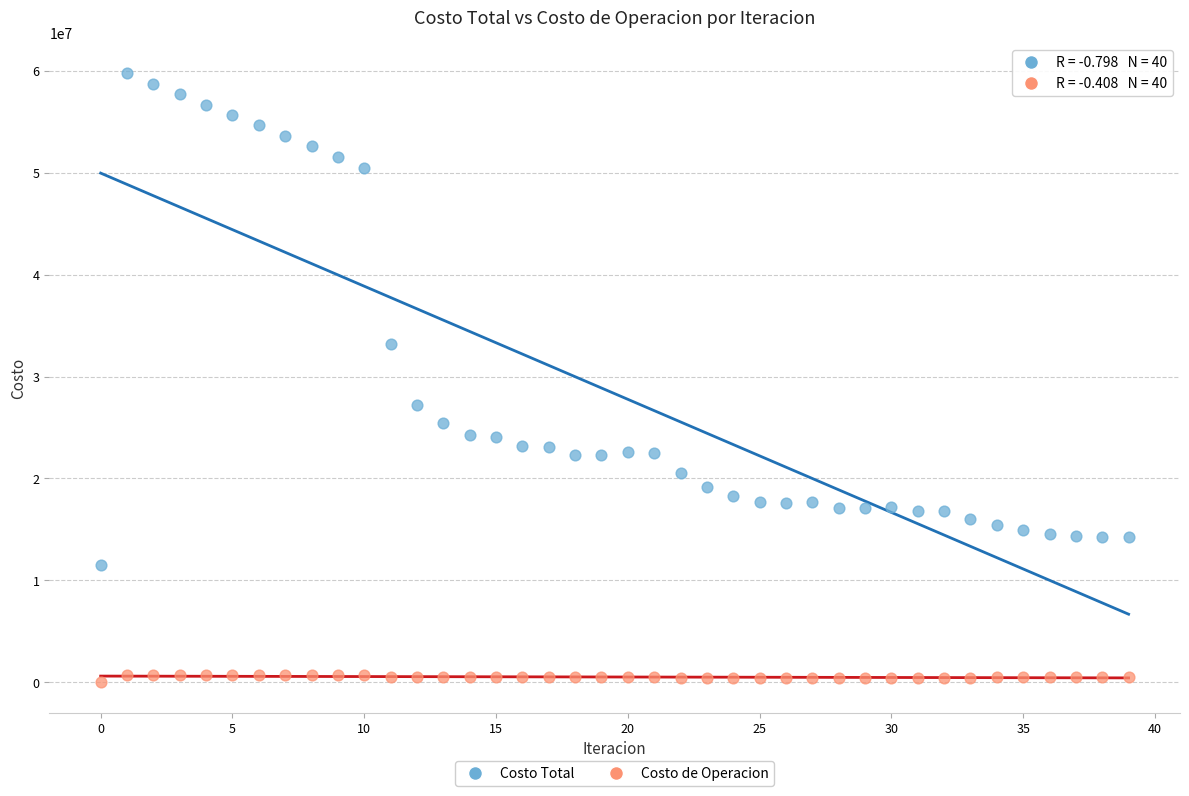

Which series reaches the minimum Y coordinate?

Costo de Operacion